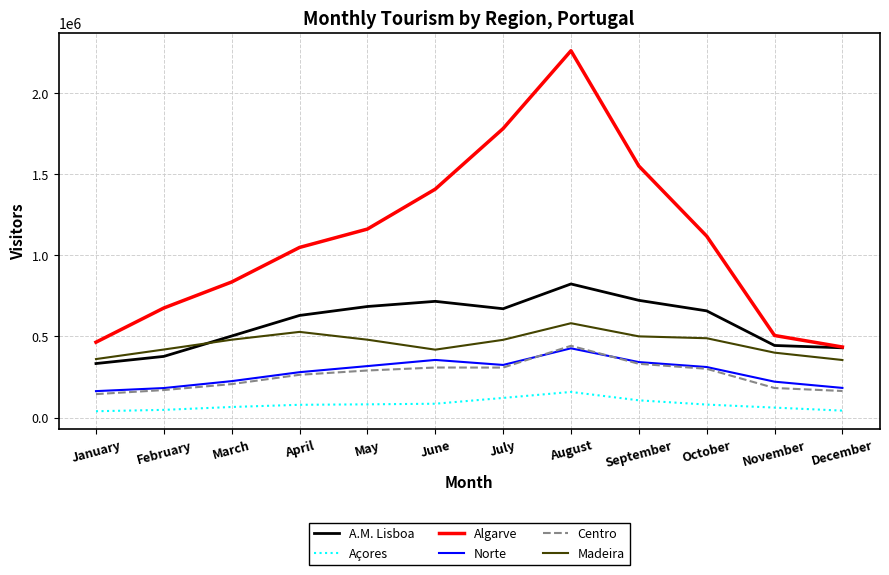

Which category has the highest value in the Norte series?

August